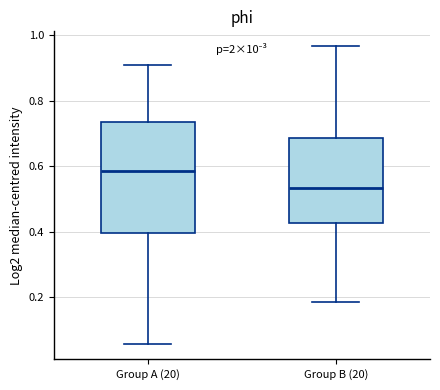

Reading left to right, transcribe this box plot: for each box, give where its median line is, the range the box spans, and where its two whiskers end, as read against the y-axis. The values are not printed on the chart, so give them approximately, as read against the axis.

Group A (20): median 0.58, box 0.40 to 0.74, whiskers 0.06 to 0.90
Group B (20): median 0.54, box 0.42 to 0.68, whiskers 0.18 to 0.96